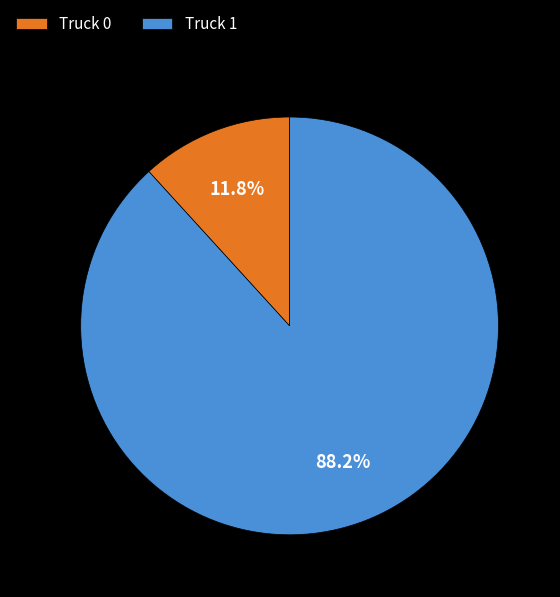

What is the largest slice in the pie chart?

Truck 1